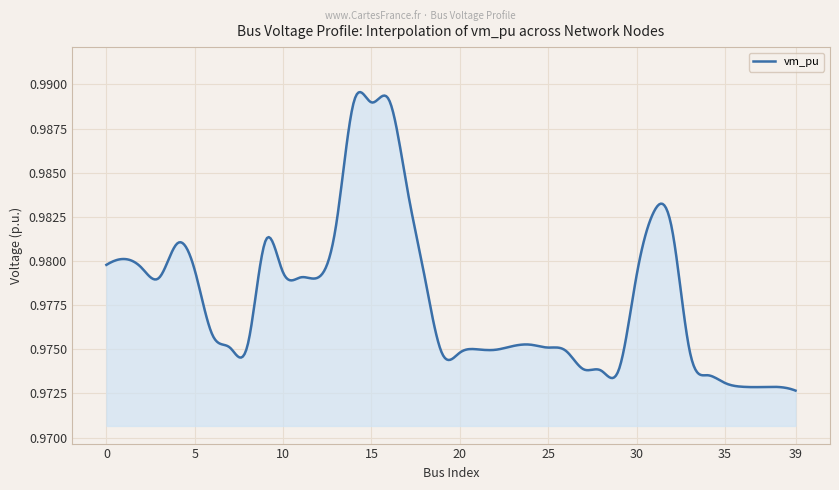

List the labels in order of value, smallest first.

39, 37, 38, 36, 35, 34, 28, 29, 27, 19, 20, 26, 33, 22, 21, 7, 25, 23, 24, 8, 6, 3, 11, 12, 30, 18, 10, 5, 2, 0, 1, 4, 9, 32, 13, 31, 17, 15, 14, 16